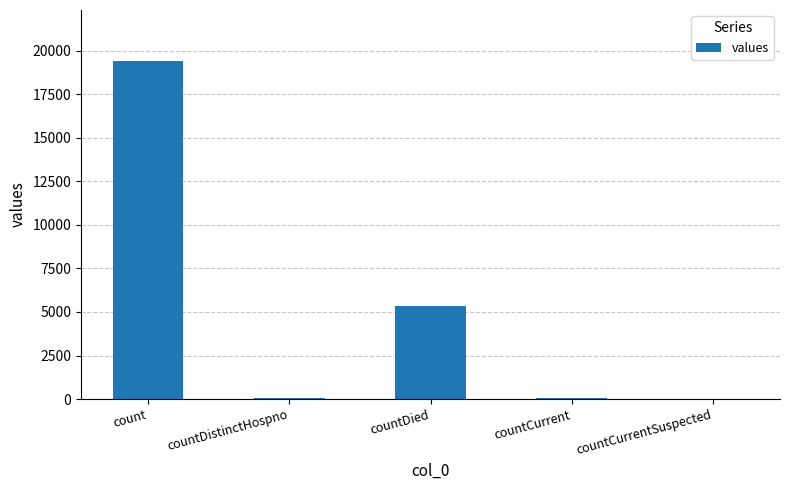

How many series are shown in this chart?

1